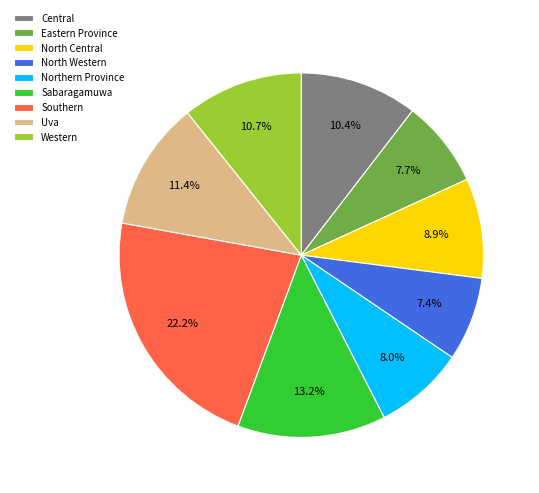

Count the number of slices in the pie.

9